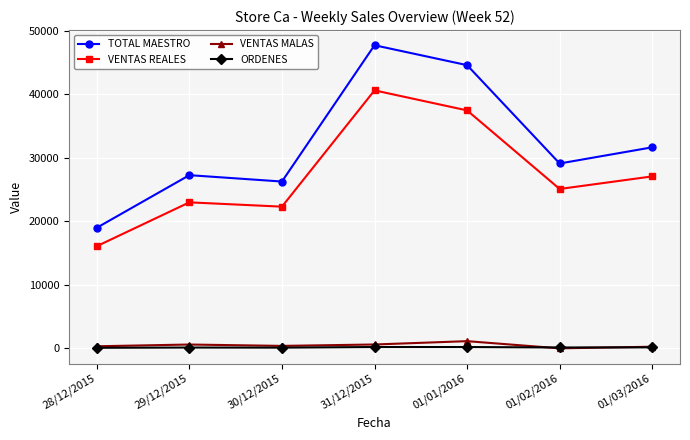

How many interior local valleys does the TOTAL MAESTRO series have?

2